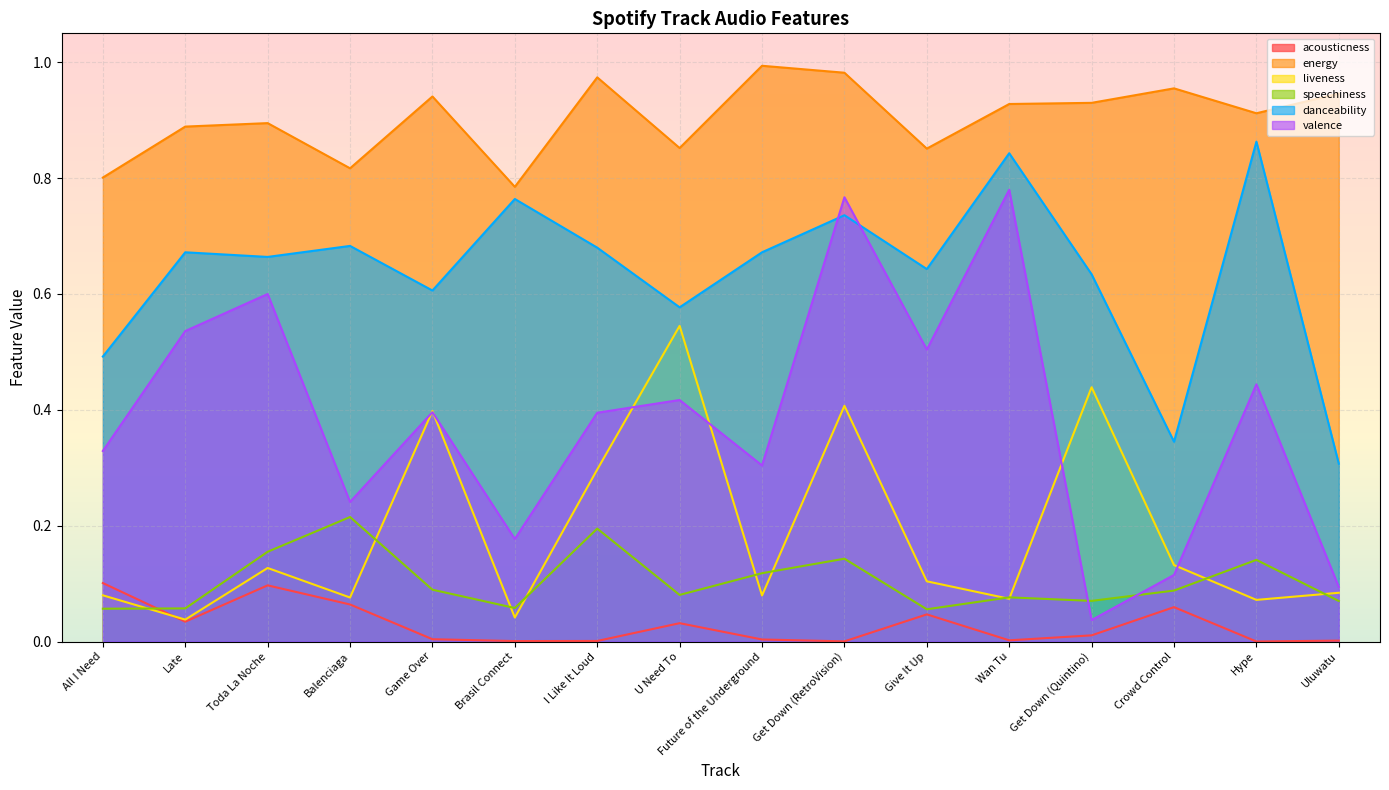

Which series has the largest total across all categories?

energy